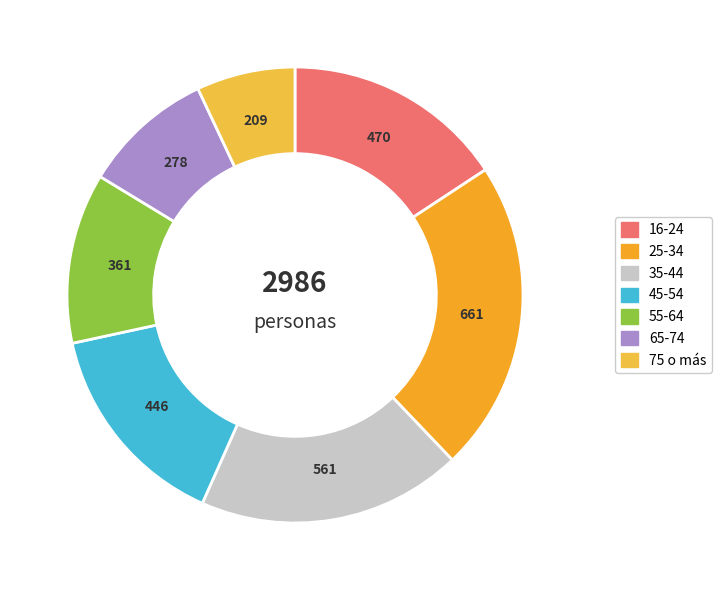

To the nearest percent, what portion does 45-54 represent?

15%